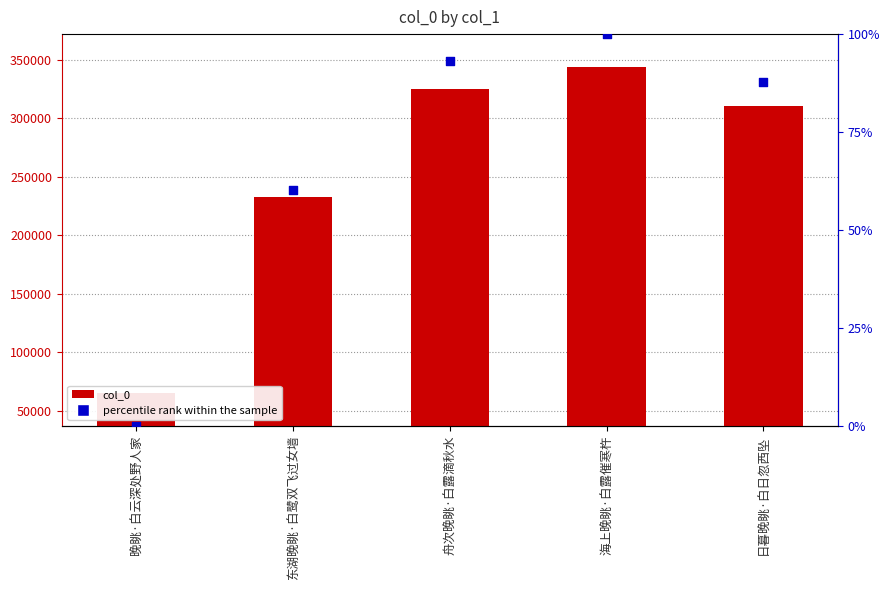

Which series has the largest Y range (max minus min)?

col_0